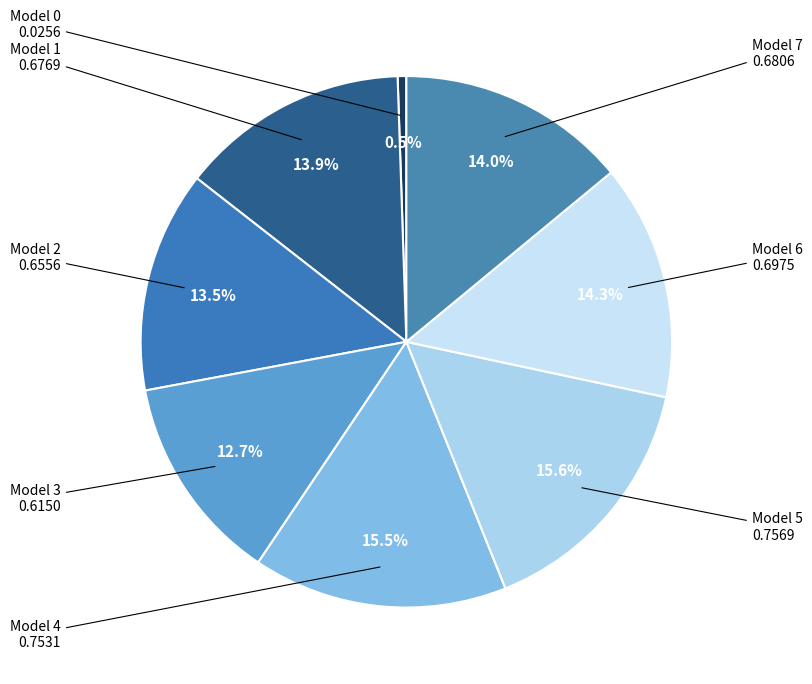

Which category has the biggest portion of the pie?

5